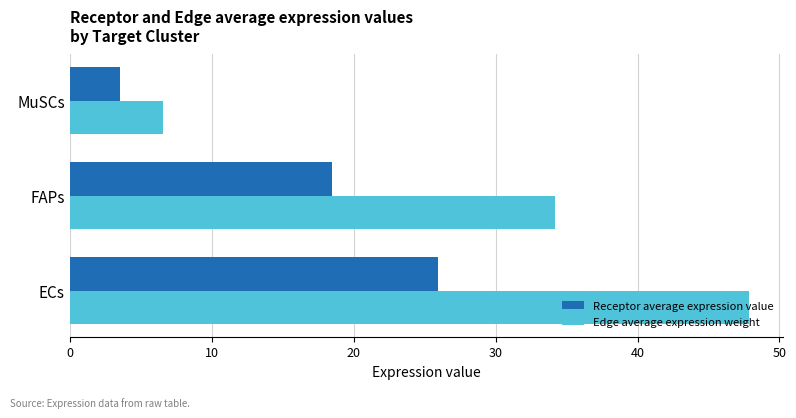

At how many categories does at least one series exceed 30?

2